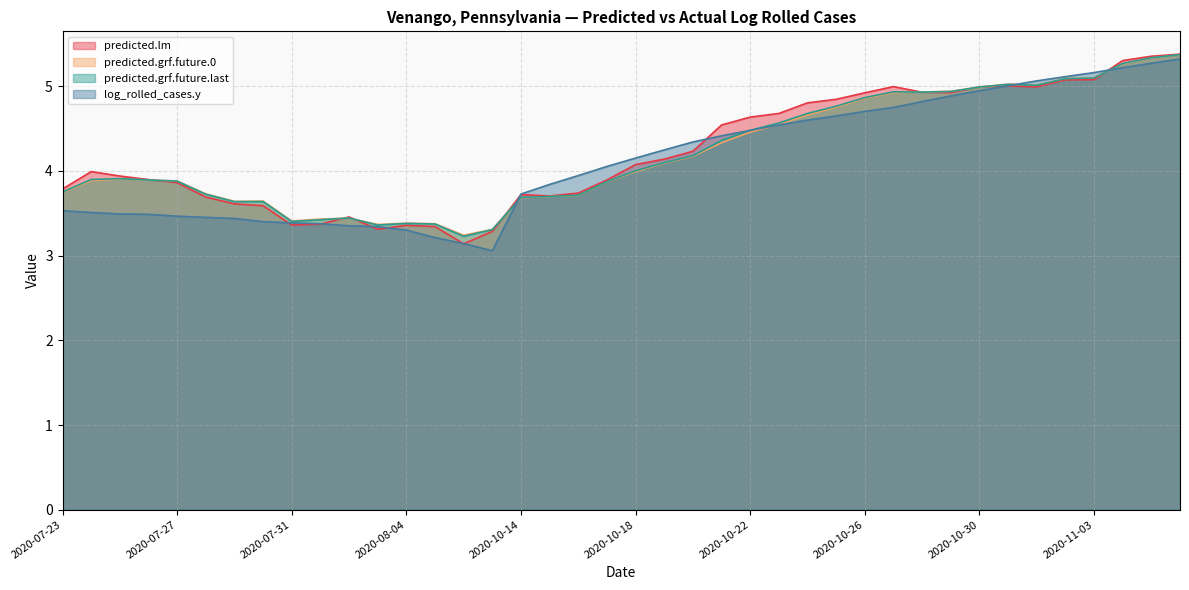

What position from the right is 2020-07-25?

38